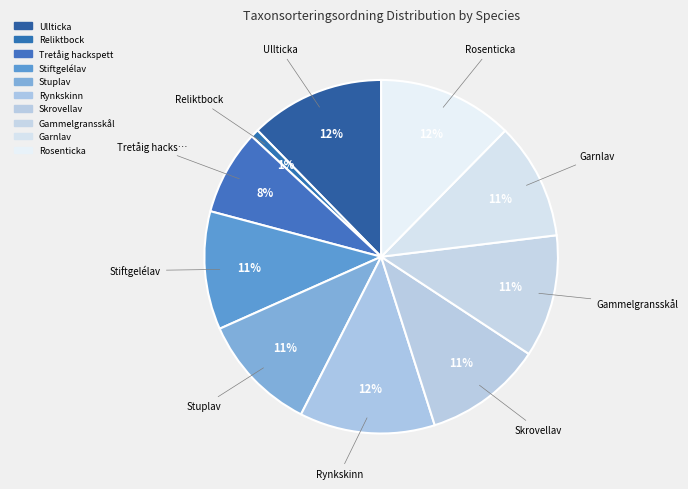

True or false: Reliktbock accounts for 7% of the total.

False